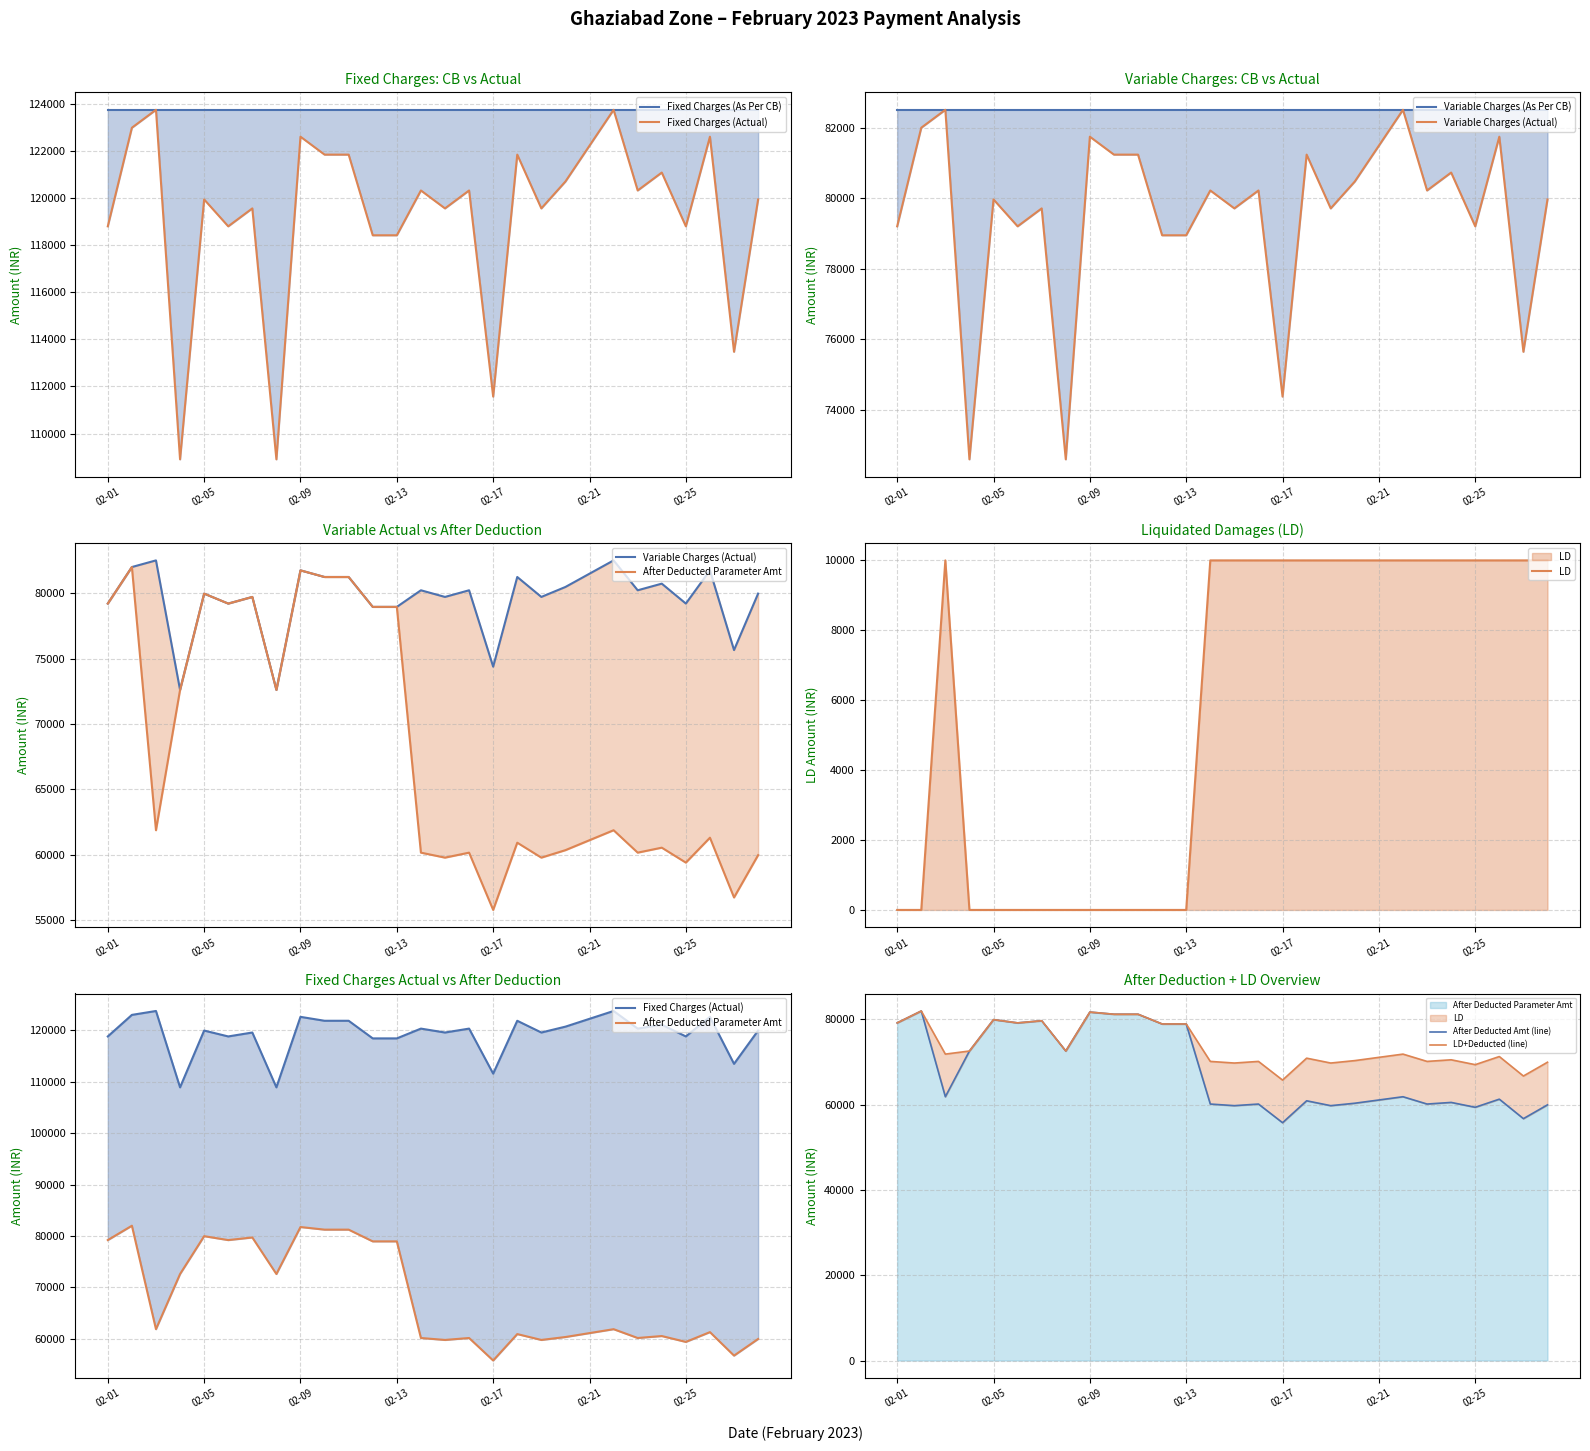

In Fixed Charges (Actual), how many points are higher than both neighbors (excluding endpoints)?

10